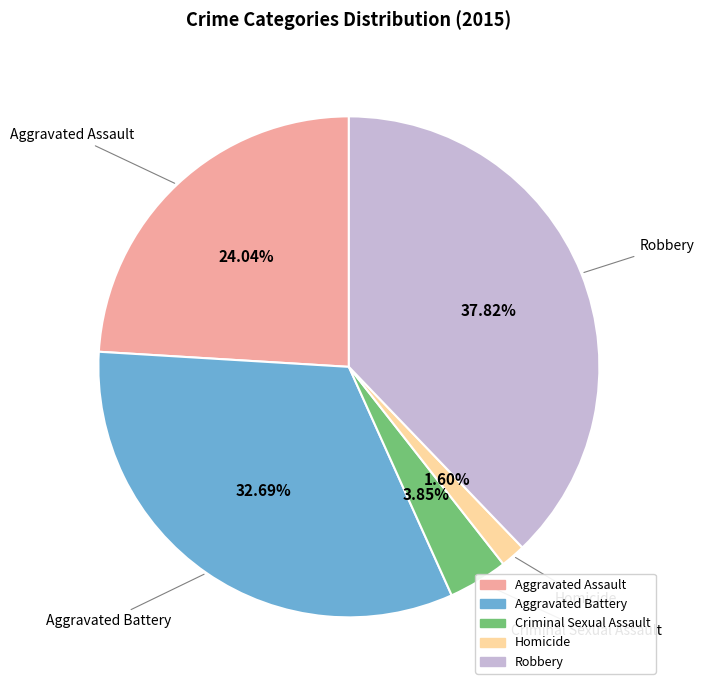

Count the number of slices in the pie.

5